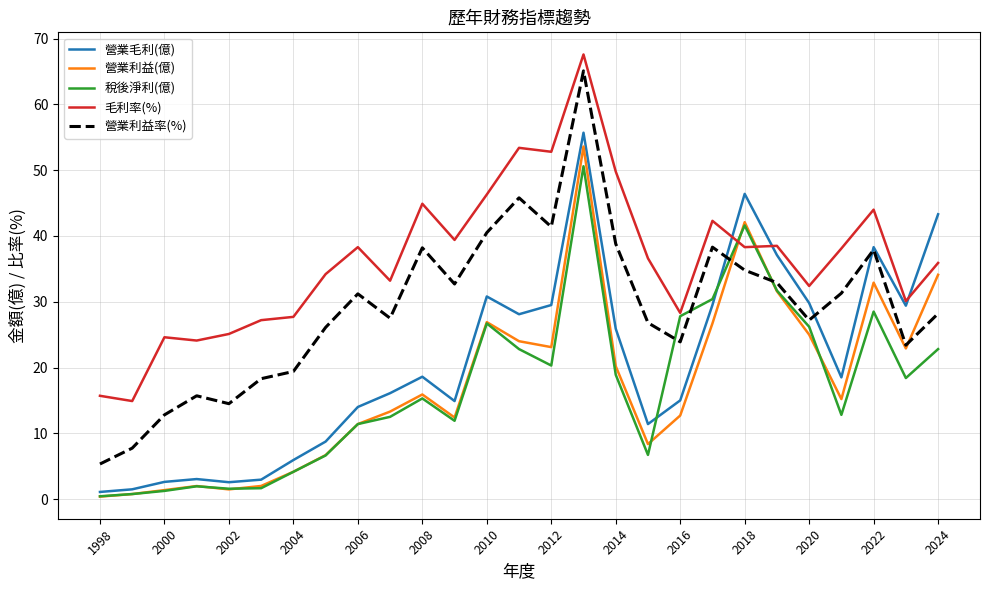

How many intersections are there between 毛利率(%) and 營業利益(億)?

2